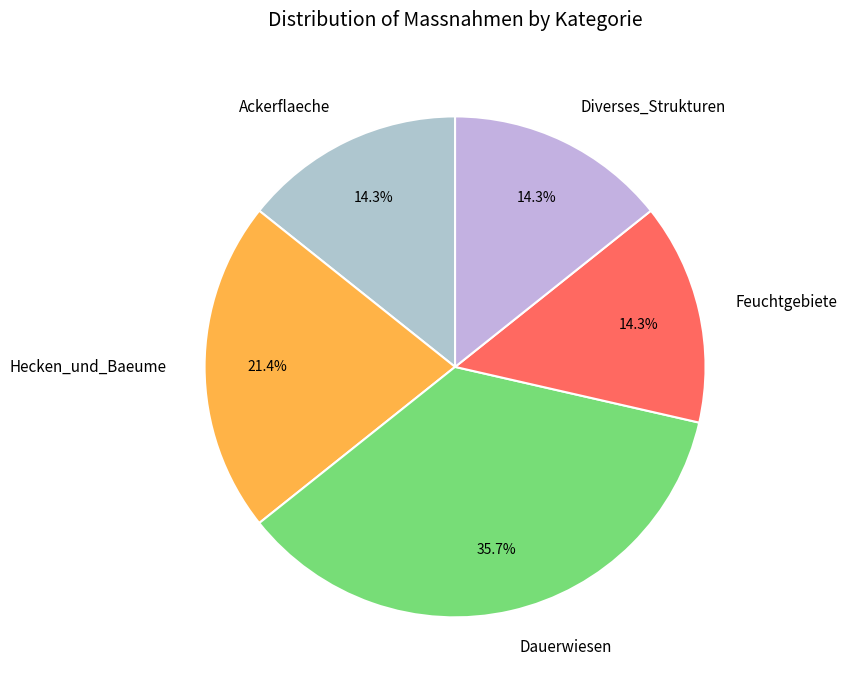

To the nearest percent, what percentage of the pie is Feuchtgebiete?

14%